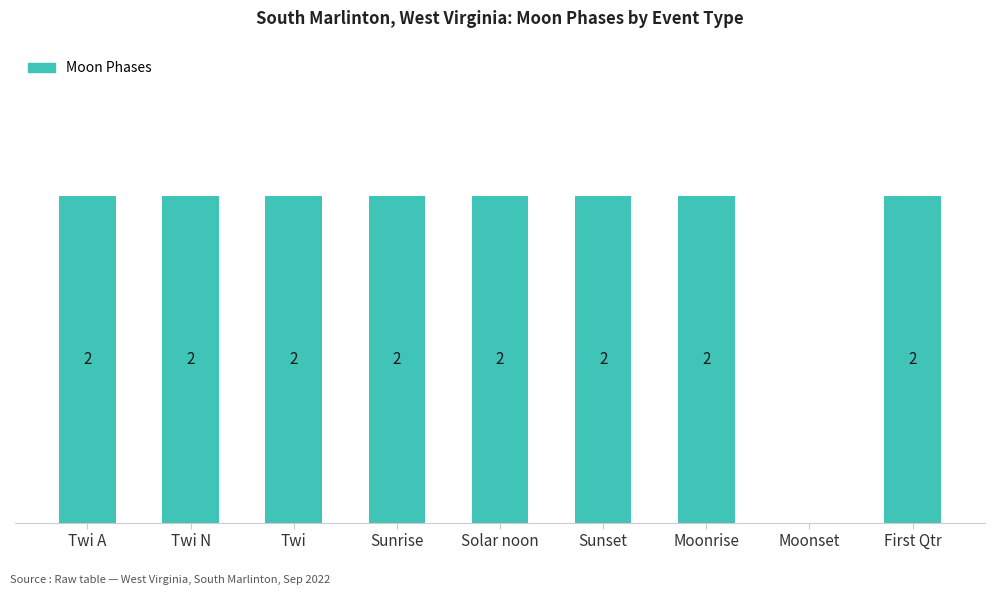

Approximately how many times larger is the value at Twi A compared to Solar noon?

1.0